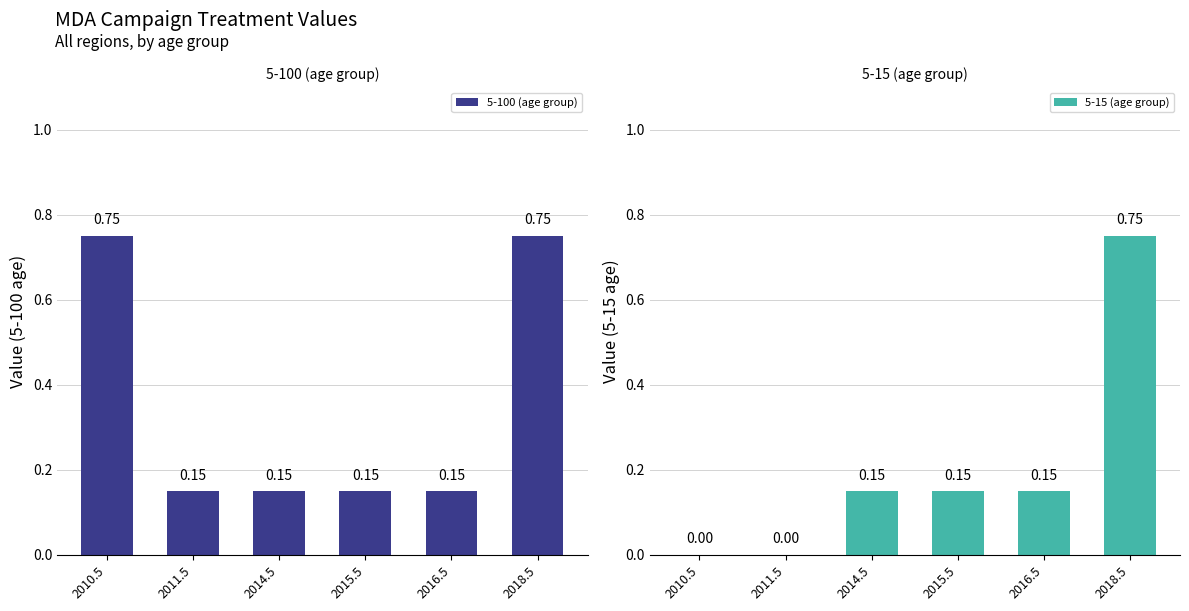

List the labels in order of 5-100 (age group) value, largest first.

2010.5, 2018.5, 2011.5, 2014.5, 2015.5, 2016.5